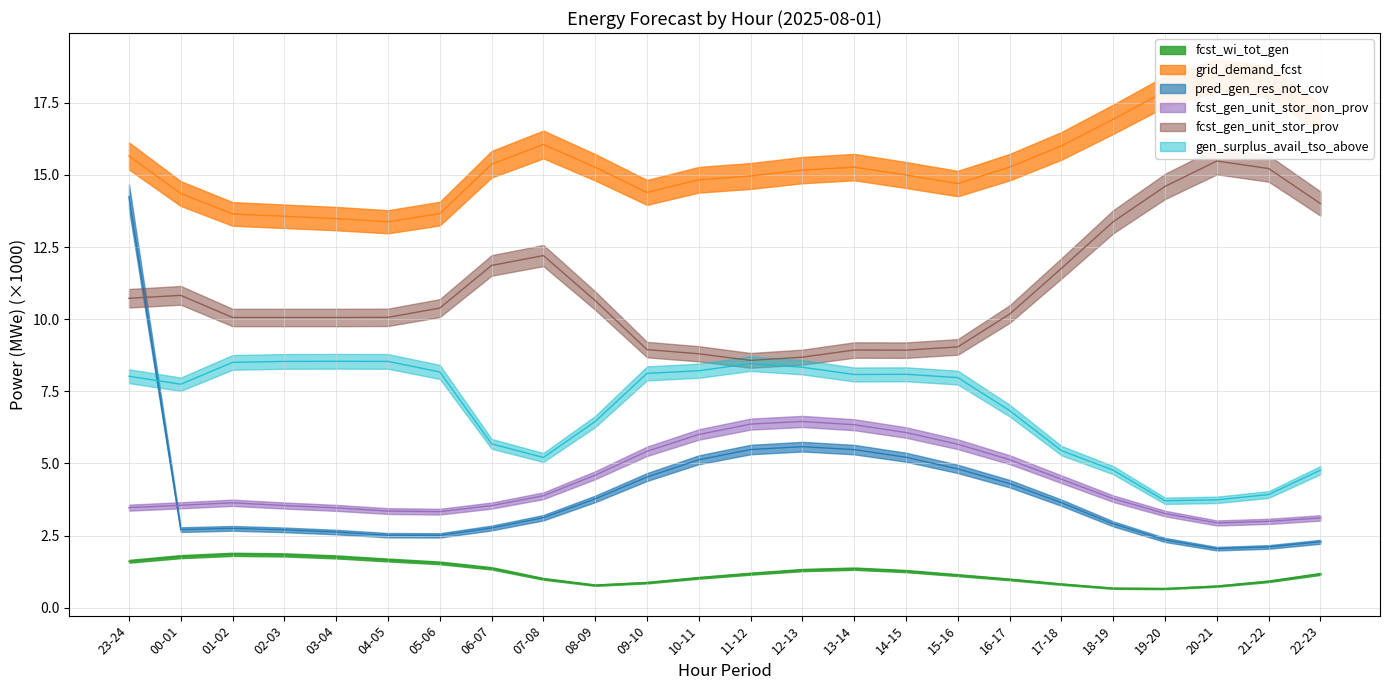

True or false: grid_demand_fcst has a value of 13.5 at 03-04.

True